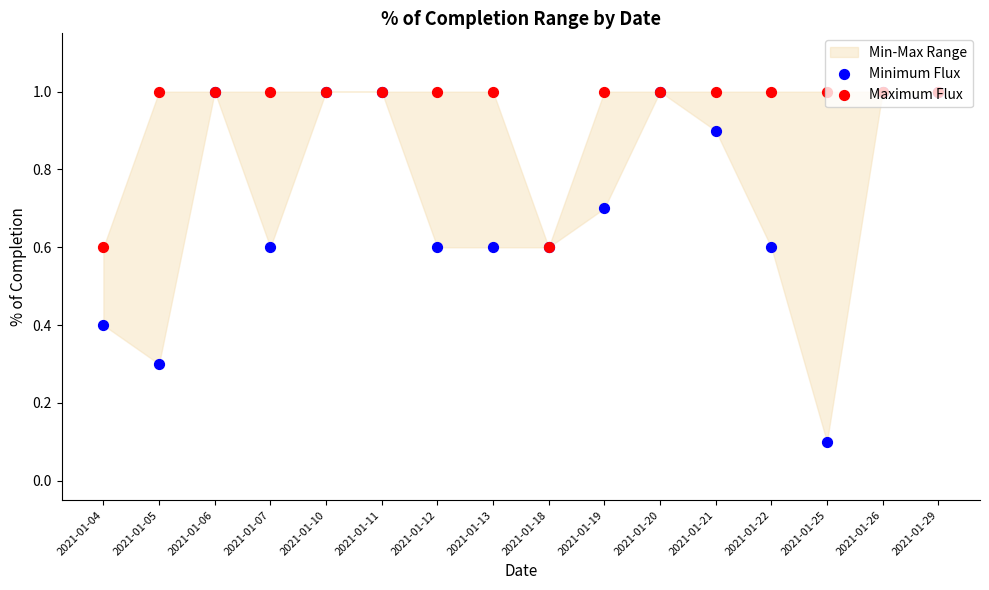

Which series has the largest total across all categories?

Maximum Flux